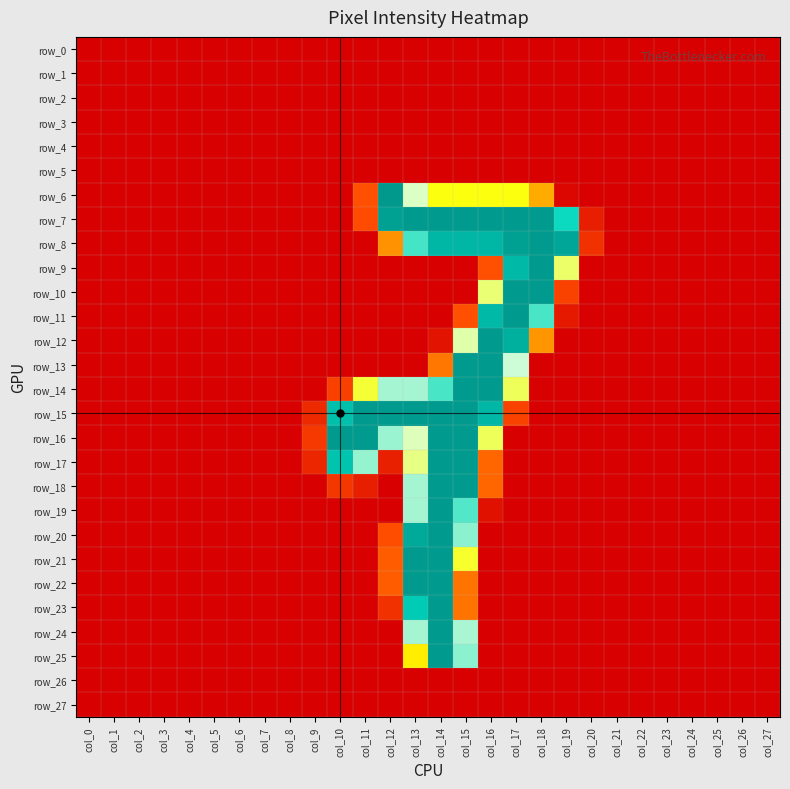

At how many categories does at least one series exceed 149?

10